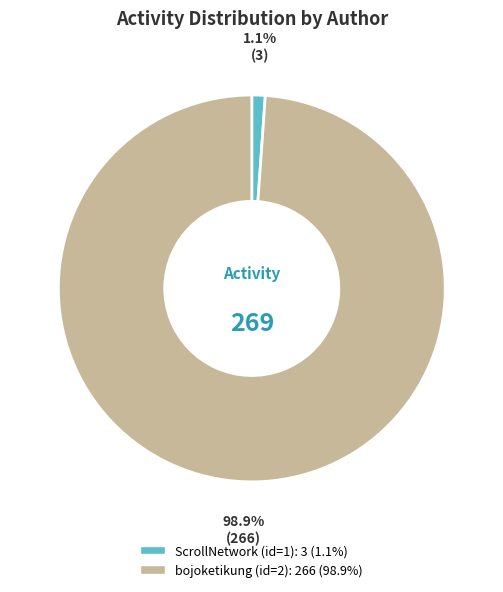

What is the majority slice?

bojoketikung (id=2)